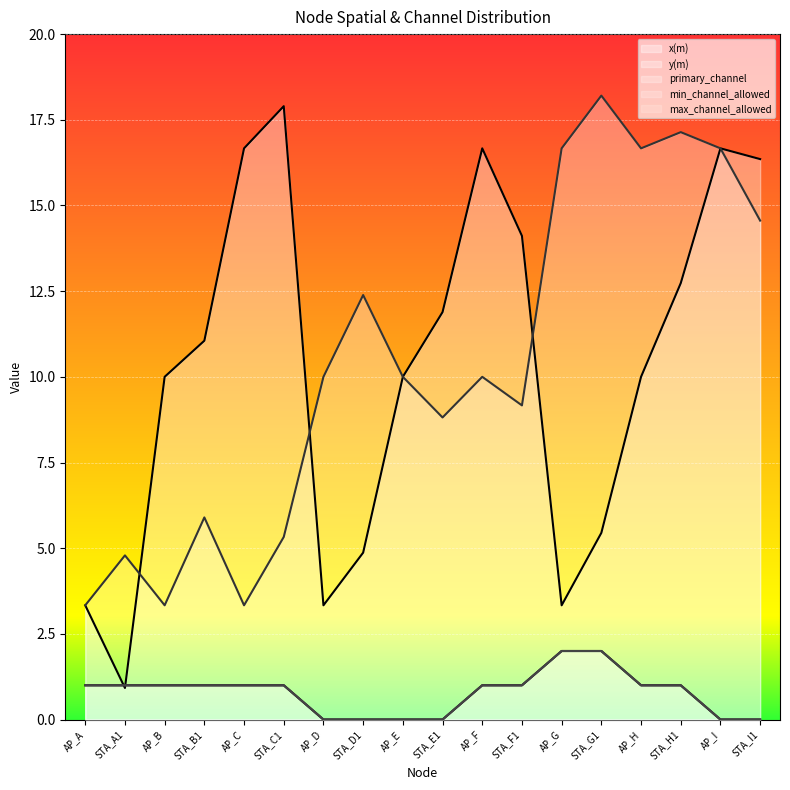

The value of min_channel_allowed at STA_A1 is 1.4. True or false?

False